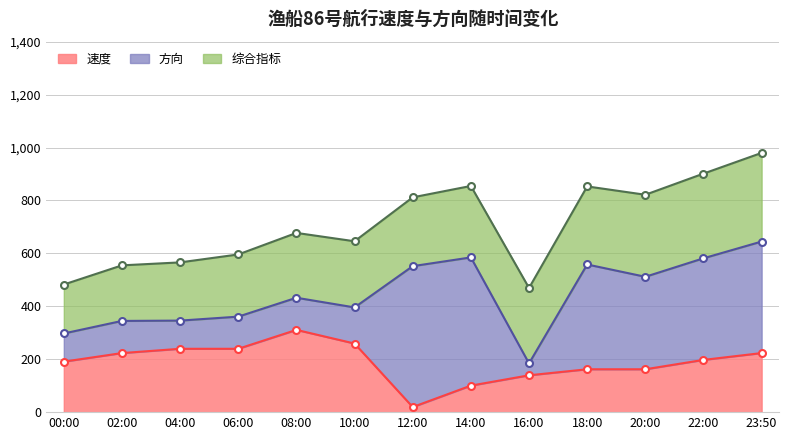

What is the spread (max minus min) of values at 12:00?

792.5